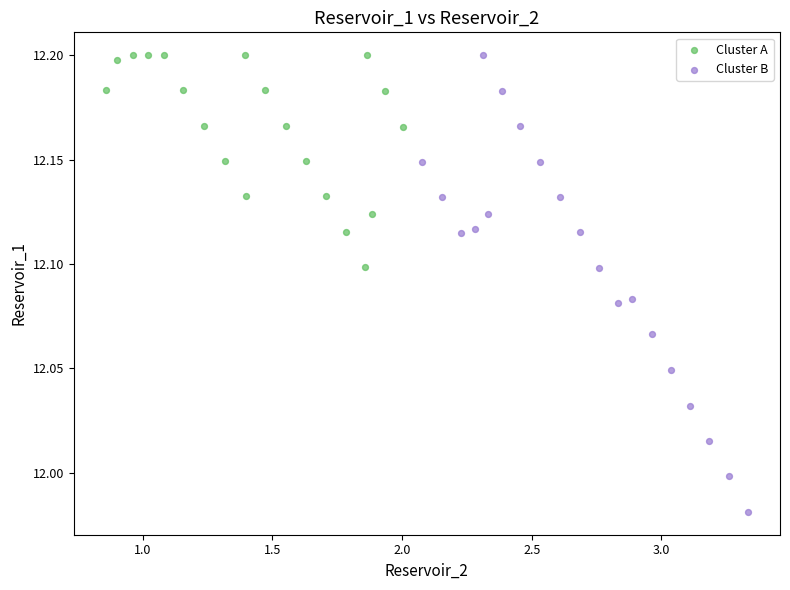

Which series has the largest Y range (max minus min)?

Cluster B